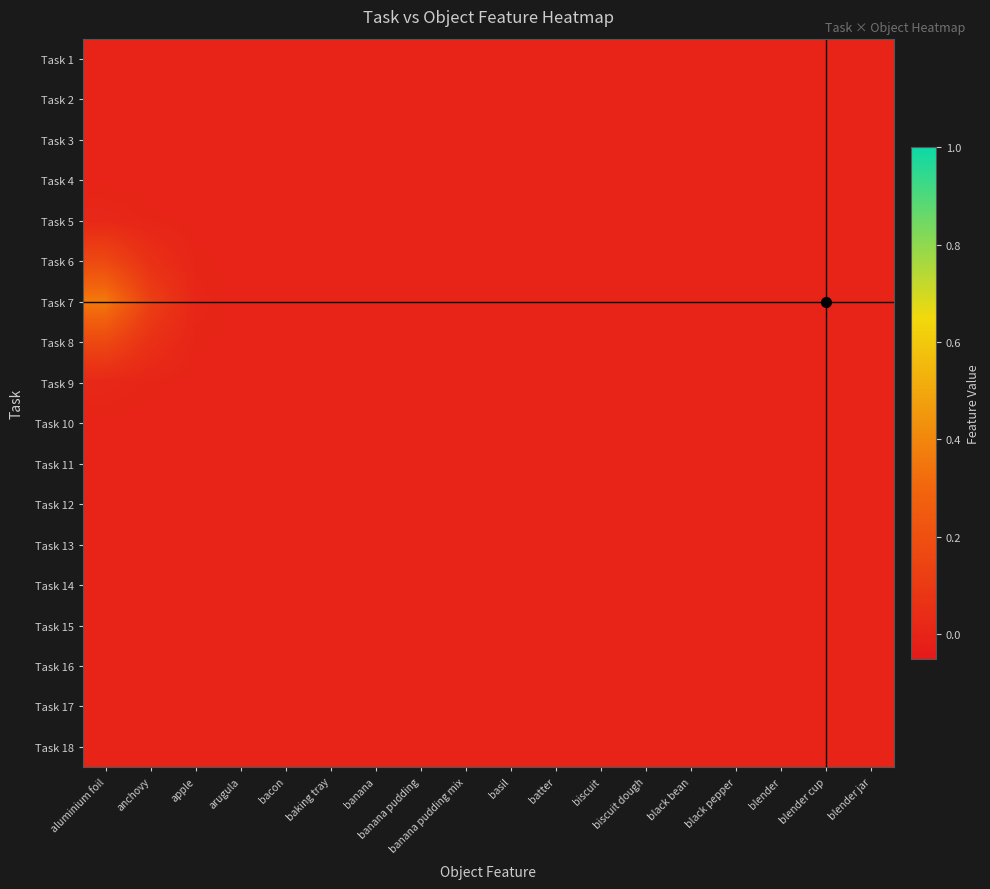

Reading left to right, extract all data points from this chart.

Task 1: aluminium foil=0.0	anchovy=0.0	apple=0.0	arugula=0.0	bacon=0.0	baking tray=0.0	banana=0.0	banana pudding=0.0	banana pudding mix=0.0	basil=0.0	batter=0.0	biscuit=0.0	biscuit dough=0.0	black bean=0.0	black pepper=0.0	blender=0.0	blender cup=0.0	blender jar=0.0
Task 2: aluminium foil=0.0	anchovy=0.0	apple=0.0	arugula=0.0	bacon=0.0	baking tray=0.0	banana=0.0	banana pudding=0.0	banana pudding mix=0.0	basil=0.0	batter=0.0	biscuit=0.0	biscuit dough=0.0	black bean=0.0	black pepper=0.0	blender=0.0	blender cup=0.0	blender jar=0.0
Task 3: aluminium foil=0.0	anchovy=0.0	apple=0.0	arugula=0.0	bacon=0.0	baking tray=0.0	banana=0.0	banana pudding=0.0	banana pudding mix=0.0	basil=0.0	batter=0.0	biscuit=0.0	biscuit dough=0.0	black bean=0.0	black pepper=0.0	blender=0.0	blender cup=0.0	blender jar=0.0
Task 4: aluminium foil=0.0	anchovy=0.0	apple=0.0	arugula=0.0	bacon=0.0	baking tray=0.0	banana=0.0	banana pudding=0.0	banana pudding mix=0.0	basil=0.0	batter=0.0	biscuit=0.0	biscuit dough=0.0	black bean=0.0	black pepper=0.0	blender=0.0	blender cup=0.0	blender jar=0.0
Task 5: aluminium foil=0.0	anchovy=0.0	apple=0.0	arugula=0.0	bacon=0.0	baking tray=0.0	banana=0.0	banana pudding=0.0	banana pudding mix=0.0	basil=0.0	batter=0.0	biscuit=0.0	biscuit dough=0.0	black bean=0.0	black pepper=0.0	blender=0.0	blender cup=0.0	blender jar=0.0
Task 6: aluminium foil=0.2	anchovy=0.1	apple=0.0	arugula=0.0	bacon=0.0	baking tray=0.0	banana=0.0	banana pudding=0.0	banana pudding mix=0.0	basil=0.0	batter=0.0	biscuit=0.0	biscuit dough=0.0	black bean=0.0	black pepper=0.0	blender=0.0	blender cup=0.0	blender jar=0.0
Task 7: aluminium foil=0.4	anchovy=0.1	apple=0.0	arugula=0.0	bacon=0.0	baking tray=0.0	banana=0.0	banana pudding=0.0	banana pudding mix=0.0	basil=0.0	batter=0.0	biscuit=0.0	biscuit dough=0.0	black bean=0.0	black pepper=0.0	blender=0.0	blender cup=0.0	blender jar=0.0
Task 8: aluminium foil=0.2	anchovy=0.1	apple=0.0	arugula=0.0	bacon=0.0	baking tray=0.0	banana=0.0	banana pudding=0.0	banana pudding mix=0.0	basil=0.0	batter=0.0	biscuit=0.0	biscuit dough=0.0	black bean=0.0	black pepper=0.0	blender=0.0	blender cup=0.0	blender jar=0.0
Task 9: aluminium foil=0.0	anchovy=0.0	apple=0.0	arugula=0.0	bacon=0.0	baking tray=0.0	banana=0.0	banana pudding=0.0	banana pudding mix=0.0	basil=0.0	batter=0.0	biscuit=0.0	biscuit dough=0.0	black bean=0.0	black pepper=0.0	blender=0.0	blender cup=0.0	blender jar=0.0
Task 10: aluminium foil=0.0	anchovy=0.0	apple=0.0	arugula=0.0	bacon=0.0	baking tray=0.0	banana=0.0	banana pudding=0.0	banana pudding mix=0.0	basil=0.0	batter=0.0	biscuit=0.0	biscuit dough=0.0	black bean=0.0	black pepper=0.0	blender=0.0	blender cup=0.0	blender jar=0.0
Task 11: aluminium foil=0.0	anchovy=0.0	apple=0.0	arugula=0.0	bacon=0.0	baking tray=0.0	banana=0.0	banana pudding=0.0	banana pudding mix=0.0	basil=0.0	batter=0.0	biscuit=0.0	biscuit dough=0.0	black bean=0.0	black pepper=0.0	blender=0.0	blender cup=0.0	blender jar=0.0
Task 12: aluminium foil=0.0	anchovy=0.0	apple=0.0	arugula=0.0	bacon=0.0	baking tray=0.0	banana=0.0	banana pudding=0.0	banana pudding mix=0.0	basil=0.0	batter=0.0	biscuit=0.0	biscuit dough=0.0	black bean=0.0	black pepper=0.0	blender=0.0	blender cup=0.0	blender jar=0.0
Task 13: aluminium foil=0.0	anchovy=0.0	apple=0.0	arugula=0.0	bacon=0.0	baking tray=0.0	banana=0.0	banana pudding=0.0	banana pudding mix=0.0	basil=0.0	batter=0.0	biscuit=0.0	biscuit dough=0.0	black bean=0.0	black pepper=0.0	blender=0.0	blender cup=0.0	blender jar=0.0
Task 14: aluminium foil=0.0	anchovy=0.0	apple=0.0	arugula=0.0	bacon=0.0	baking tray=0.0	banana=0.0	banana pudding=0.0	banana pudding mix=0.0	basil=0.0	batter=0.0	biscuit=0.0	biscuit dough=0.0	black bean=0.0	black pepper=0.0	blender=0.0	blender cup=0.0	blender jar=0.0
Task 15: aluminium foil=0.0	anchovy=0.0	apple=0.0	arugula=0.0	bacon=0.0	baking tray=0.0	banana=0.0	banana pudding=0.0	banana pudding mix=0.0	basil=0.0	batter=0.0	biscuit=0.0	biscuit dough=0.0	black bean=0.0	black pepper=0.0	blender=0.0	blender cup=0.0	blender jar=0.0
Task 16: aluminium foil=0.0	anchovy=0.0	apple=0.0	arugula=0.0	bacon=0.0	baking tray=0.0	banana=0.0	banana pudding=0.0	banana pudding mix=0.0	basil=0.0	batter=0.0	biscuit=0.0	biscuit dough=0.0	black bean=0.0	black pepper=0.0	blender=0.0	blender cup=0.0	blender jar=0.0
Task 17: aluminium foil=0.0	anchovy=0.0	apple=0.0	arugula=0.0	bacon=0.0	baking tray=0.0	banana=0.0	banana pudding=0.0	banana pudding mix=0.0	basil=0.0	batter=0.0	biscuit=0.0	biscuit dough=0.0	black bean=0.0	black pepper=0.0	blender=0.0	blender cup=0.0	blender jar=0.0
Task 18: aluminium foil=0.0	anchovy=0.0	apple=0.0	arugula=0.0	bacon=0.0	baking tray=0.0	banana=0.0	banana pudding=0.0	banana pudding mix=0.0	basil=0.0	batter=0.0	biscuit=0.0	biscuit dough=0.0	black bean=0.0	black pepper=0.0	blender=0.0	blender cup=0.0	blender jar=0.0